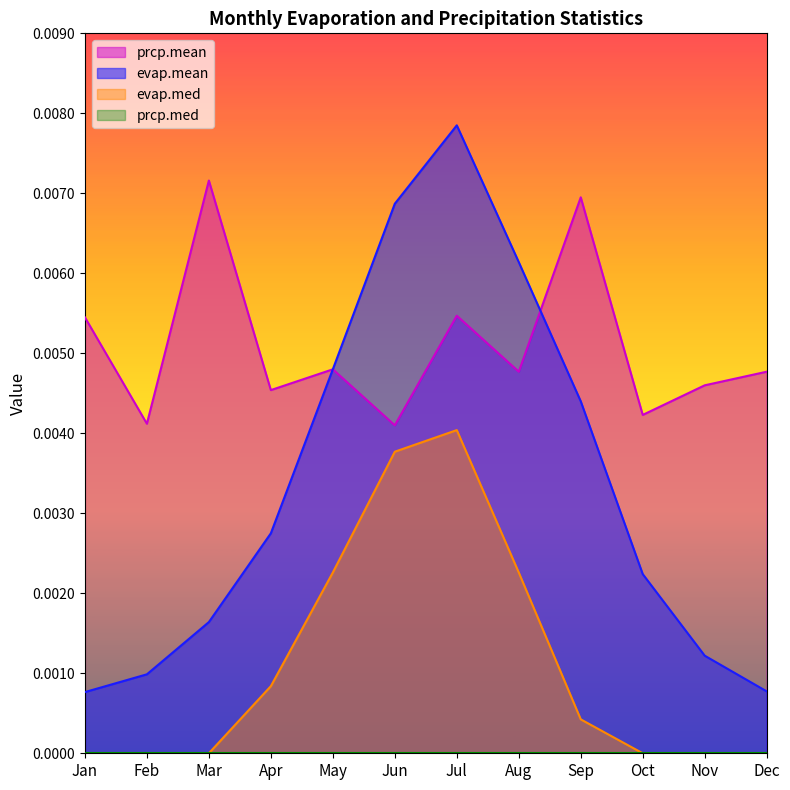

Which series changed the most between Jun and Dec?

evap.mean